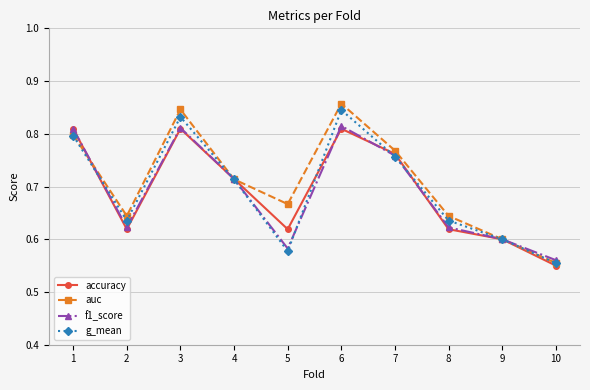

At which category does the chart reach its minimum across all series?

10